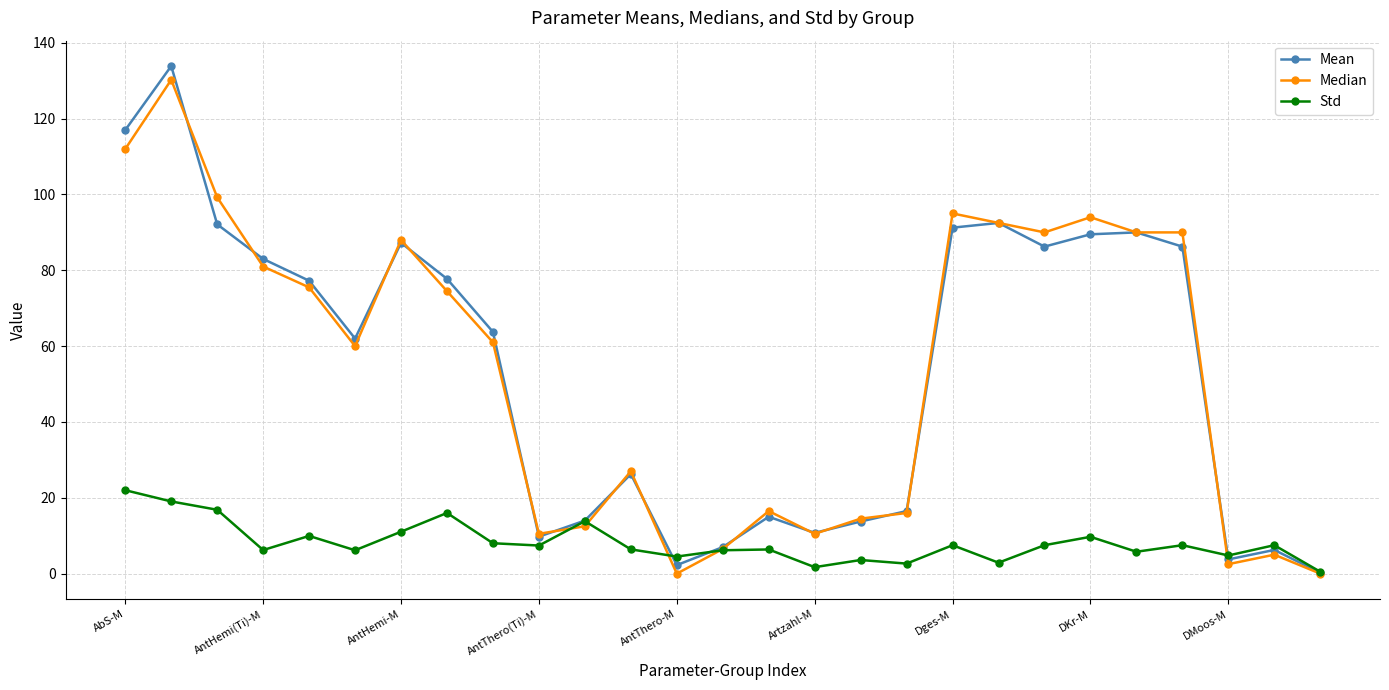

Which series has the widest spread of values?

Mean